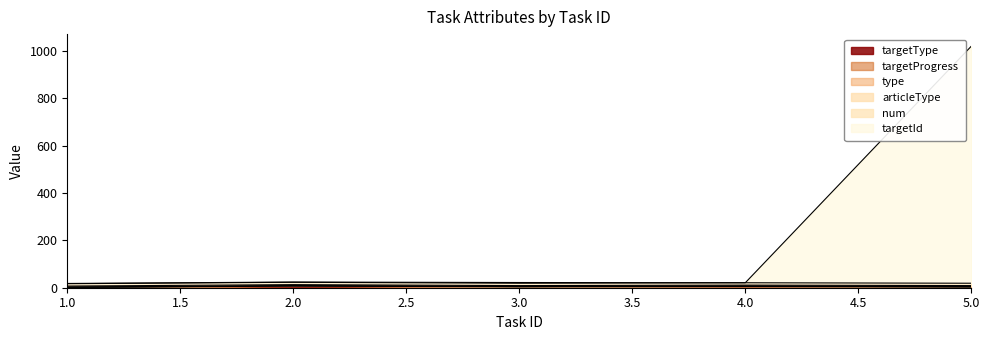

True or false: num has more than 2 interior local peaks.

False